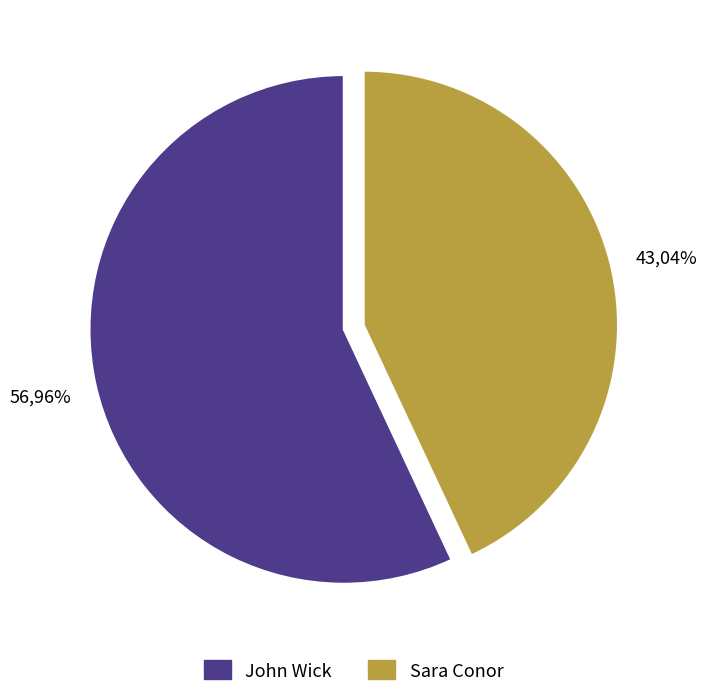

To the nearest percent, what is the combined percentage of John Wick and Sara Conor?

100%